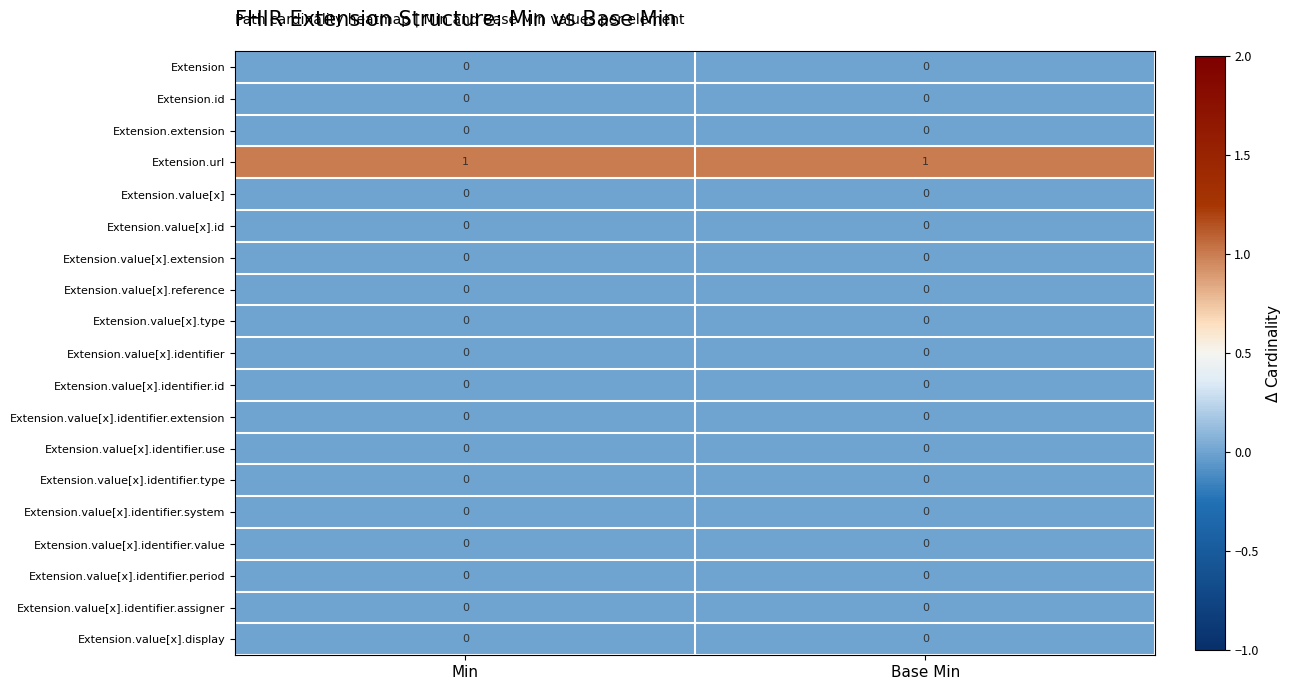

Which series has the largest total across all categories?

Extension.url